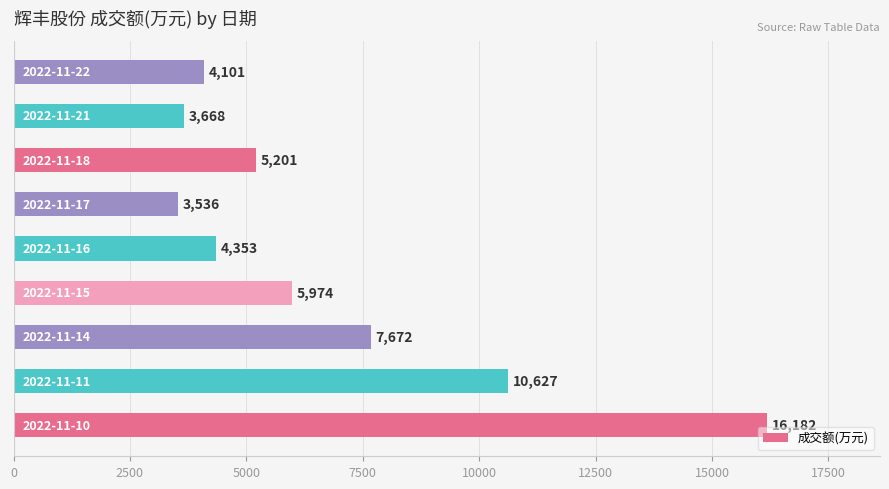

What is the smallest value displayed?

3536